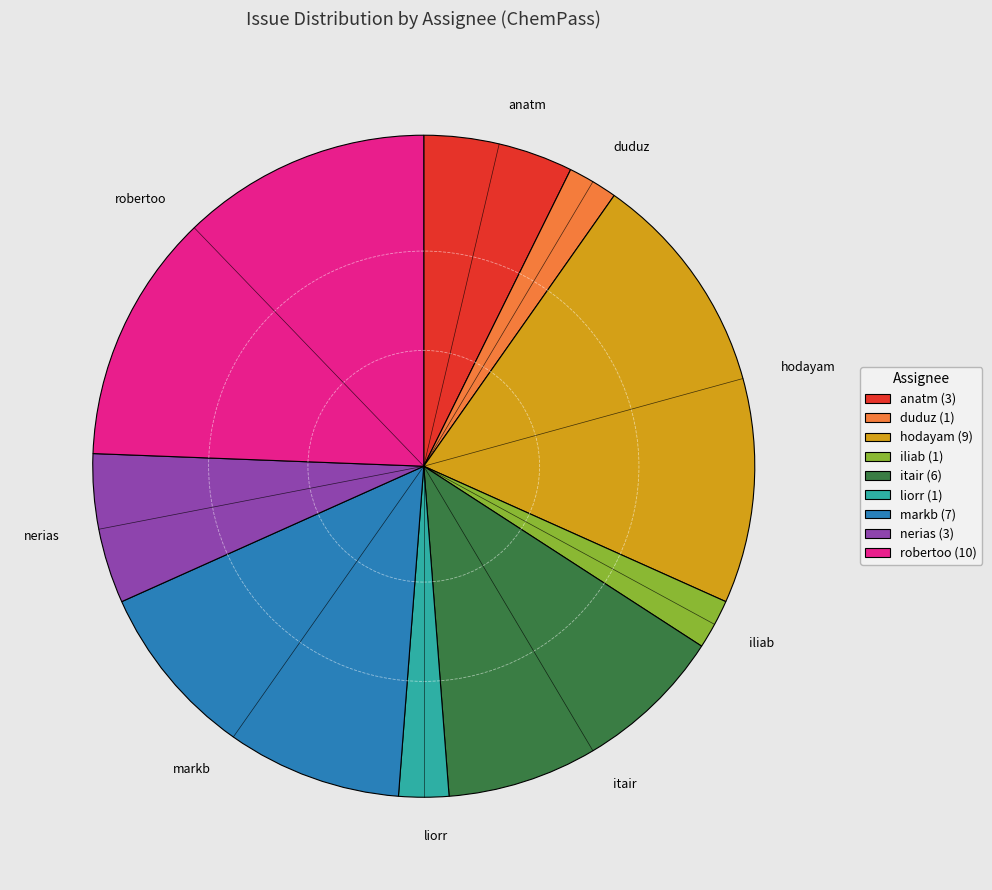

Do anatm and nerias together represent more than half of the pie?

No